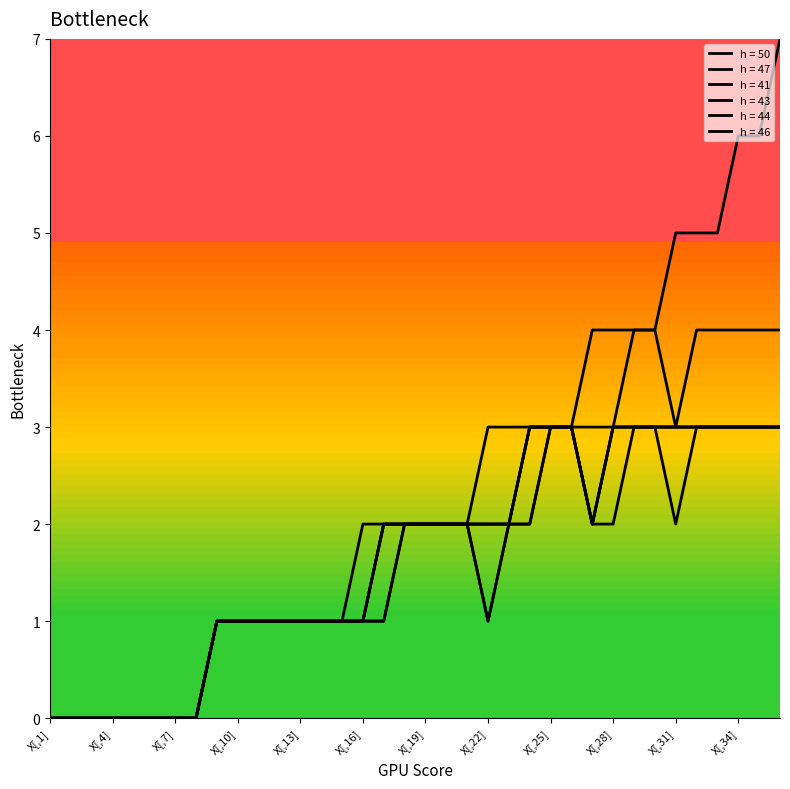

Where is the first local minimum for h = 41?

X[,27]